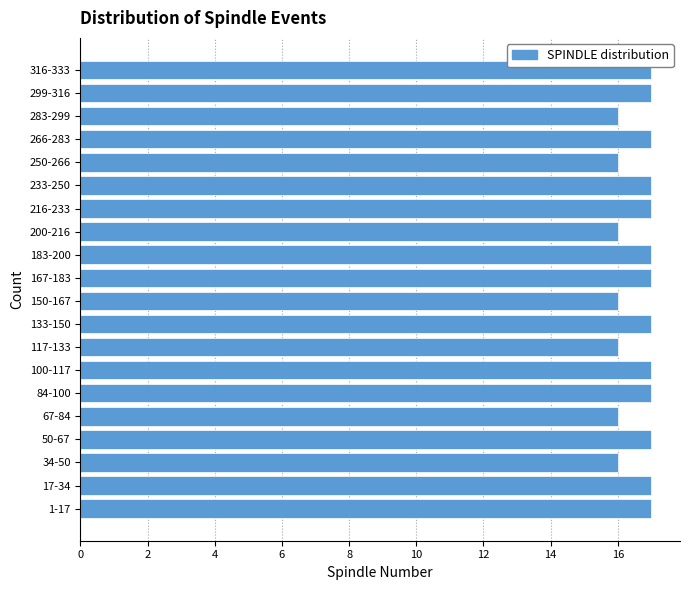

Reading bottom to top, transcribe all the data shown in this chart.

17	17	16	17	16	17	17	16	17	16	17	17	16	17	17	16	17	16	17	17